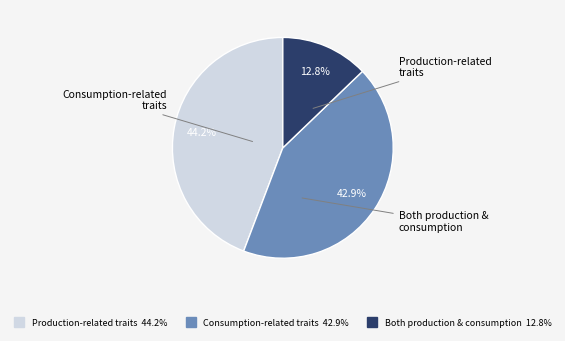

What percentage is the Consumption-related traits slice, to the nearest percent?

43%